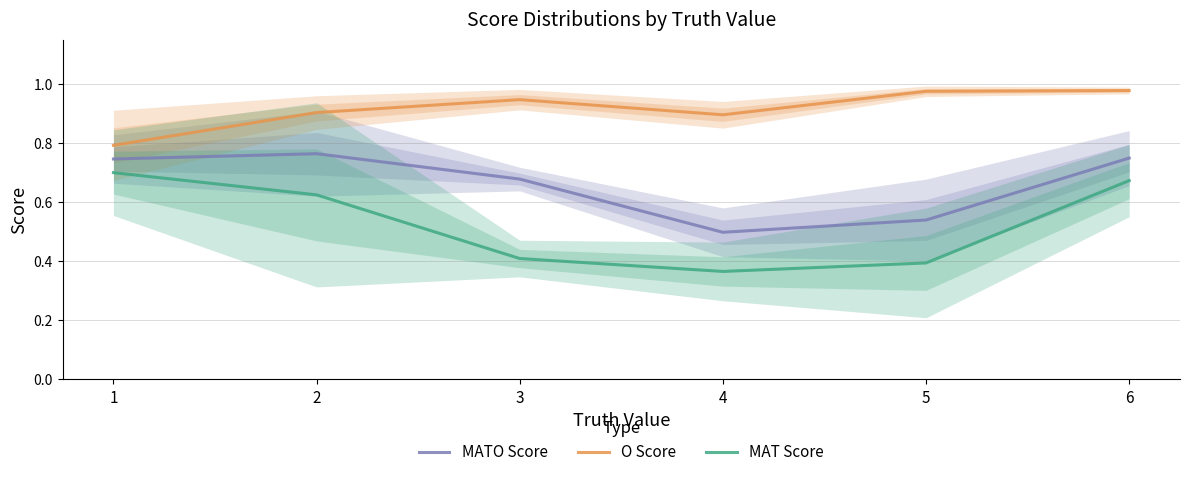

At which category does the chart reach its minimum across all series?

4